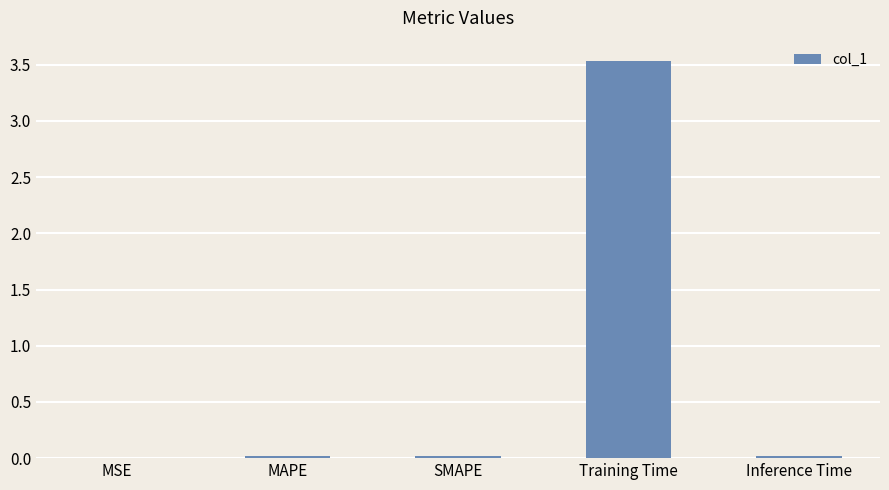

True or false: the data shows 0.0 at Inference Time.

True